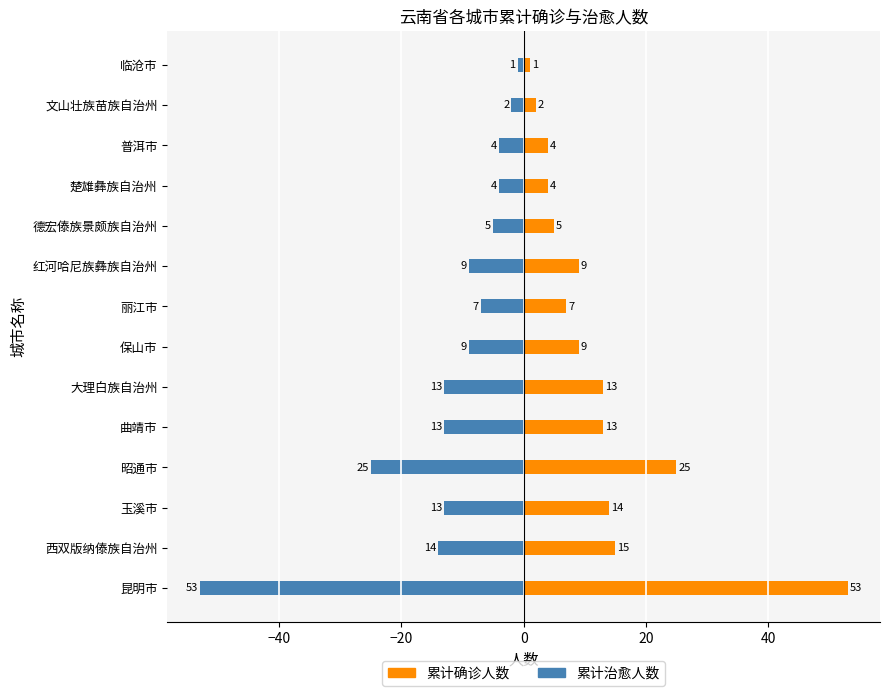

What is the value of the 累计治愈人数 bar at the 11th from the left?

-4